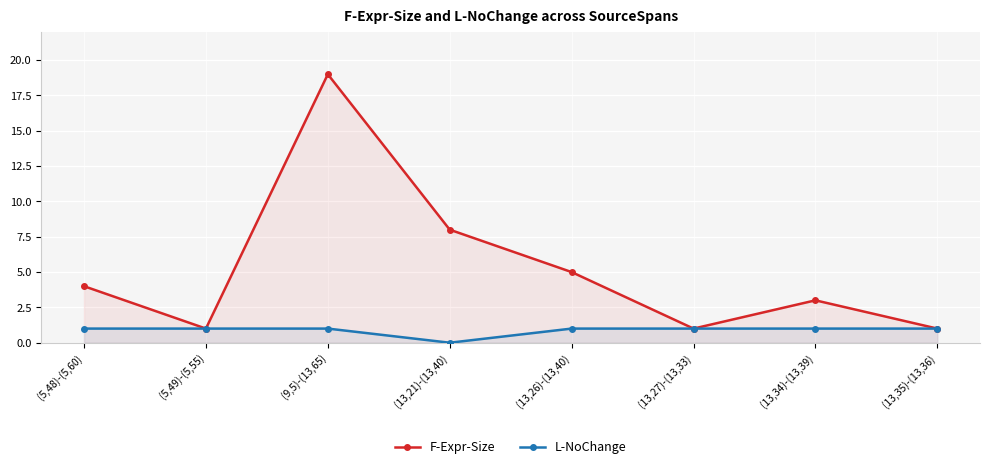

What is the difference between the maximum and minimum values in the L-NoChange series?

1